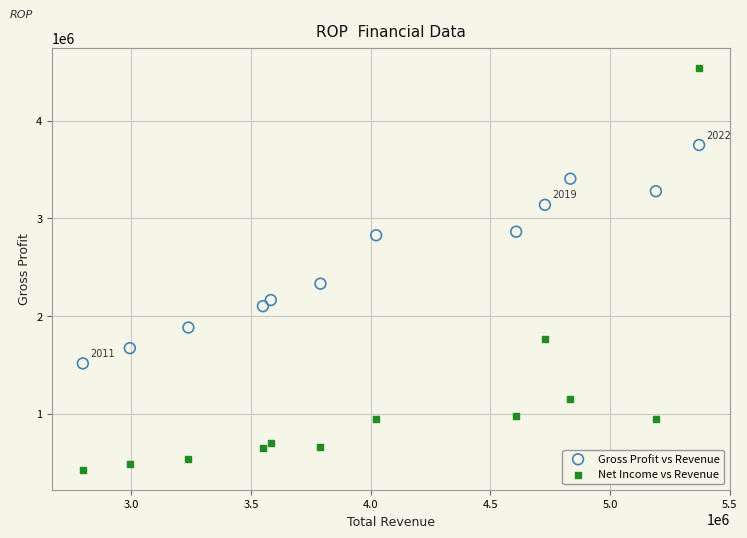

Across all data points, what is the range of Y values (max minus min)?

4117500